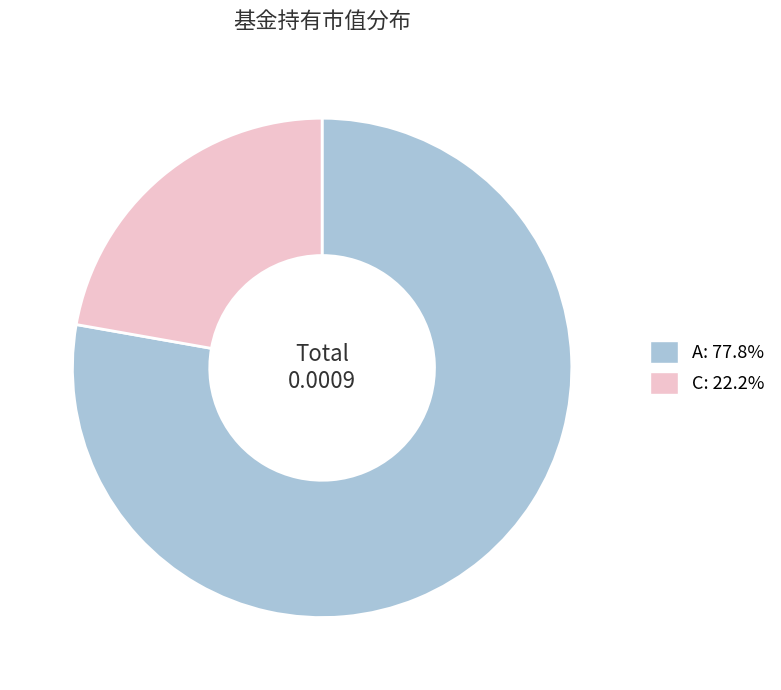

Does any single category account for the majority?

Yes